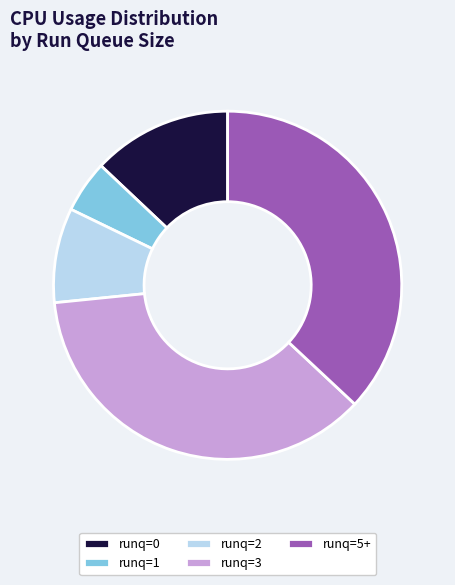

Which category has the biggest portion of the pie?

runq=5+